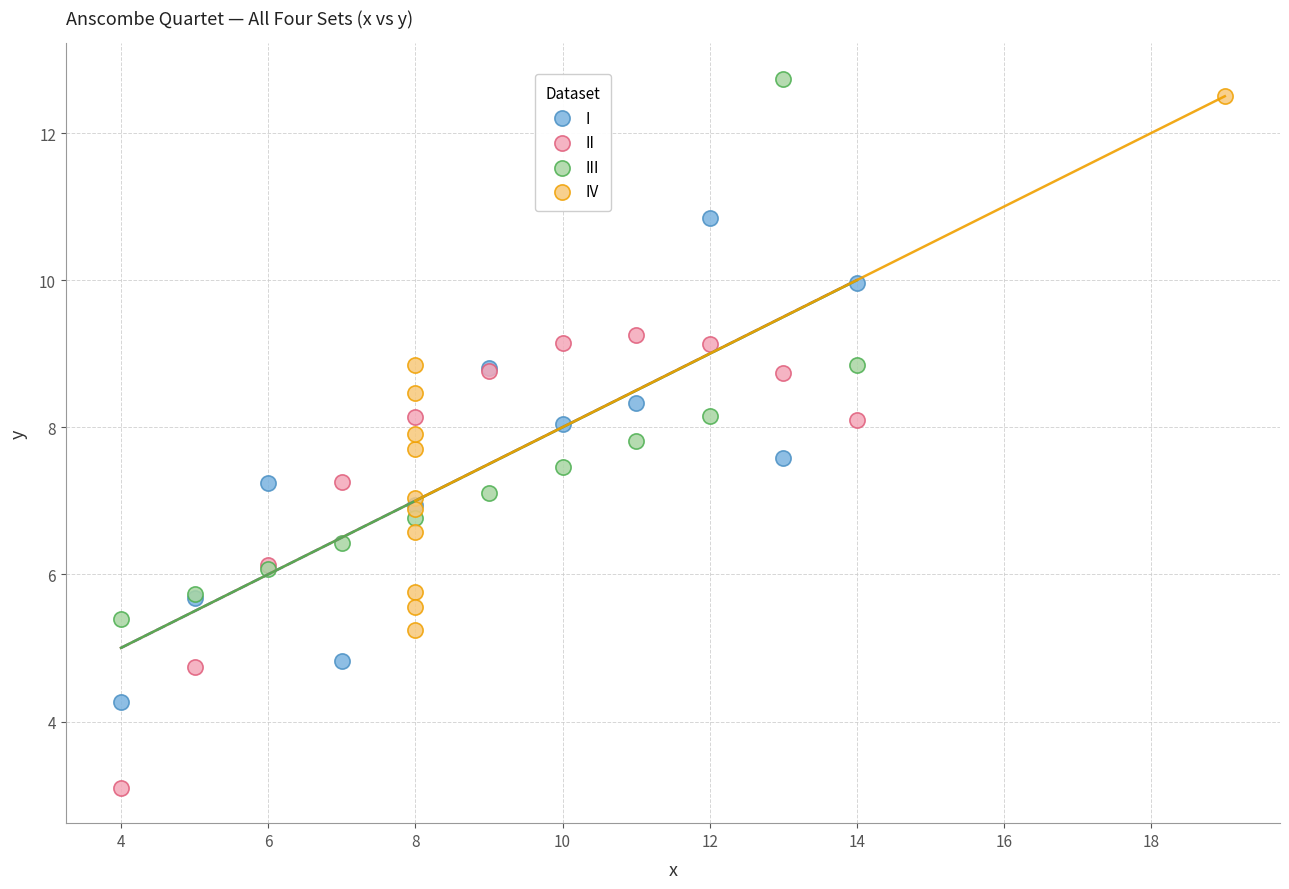

Which series reaches the minimum Y coordinate?

II